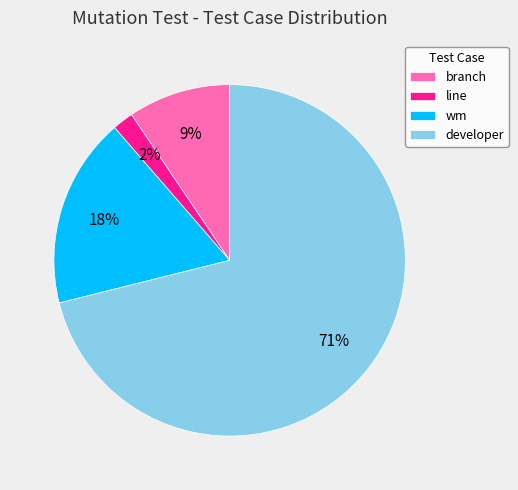

True or false: branch accounts for 19% of the total.

False